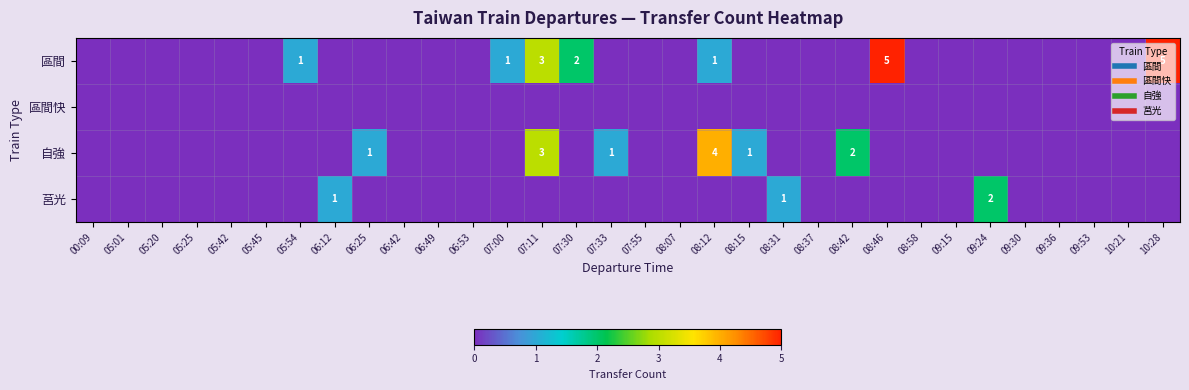

List the series in order of their peak value, highest first.

區間, 自強, 莒光, 區間快